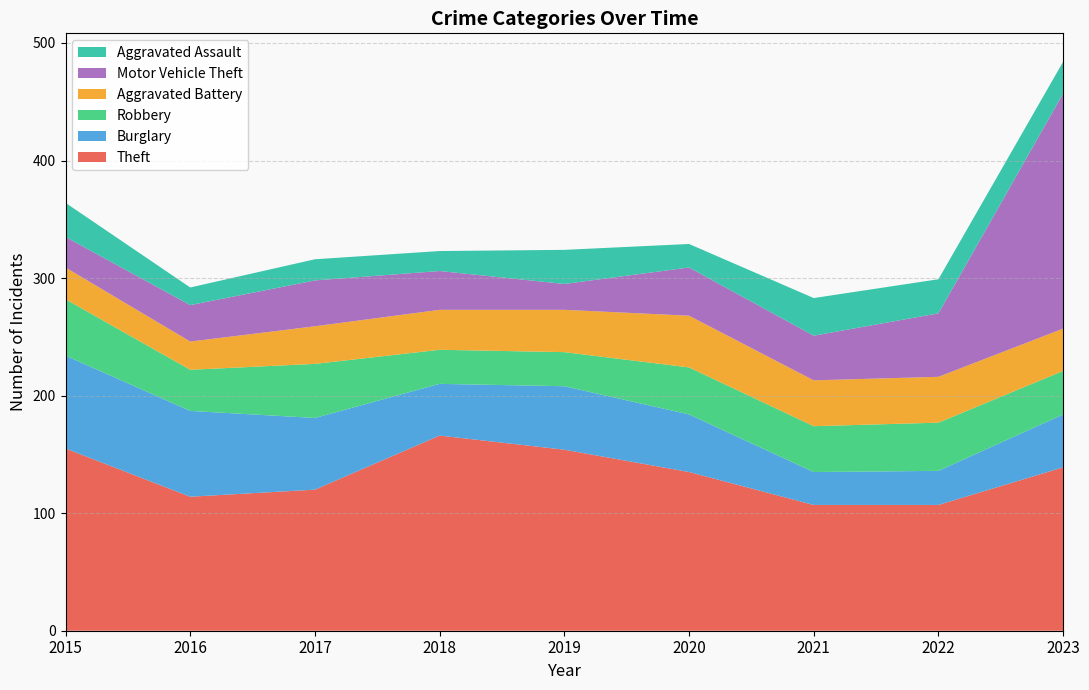

Reading left to right, extract all data points from this chart.

Theft: 155	114	120	166	154	135	107	107	139
Burglary: 79	73	61	44	54	49	28	29	45
Robbery: 48	35	46	29	29	40	39	41	37
Aggravated Battery: 27	24	32	34	36	44	39	39	36
Motor Vehicle Theft: 26	31	39	33	22	41	38	54	200
Aggravated Assault: 29	15	18	17	29	20	32	29	27